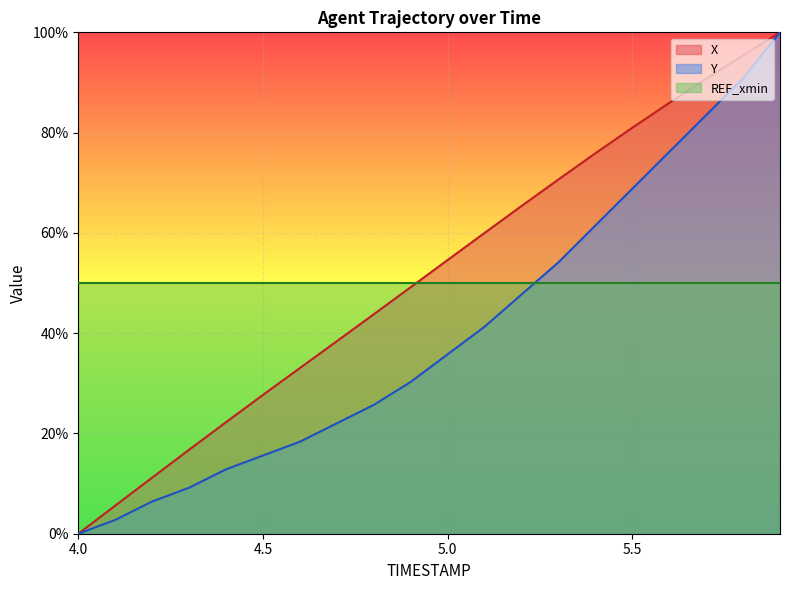

Which series has the largest total across all categories?

X